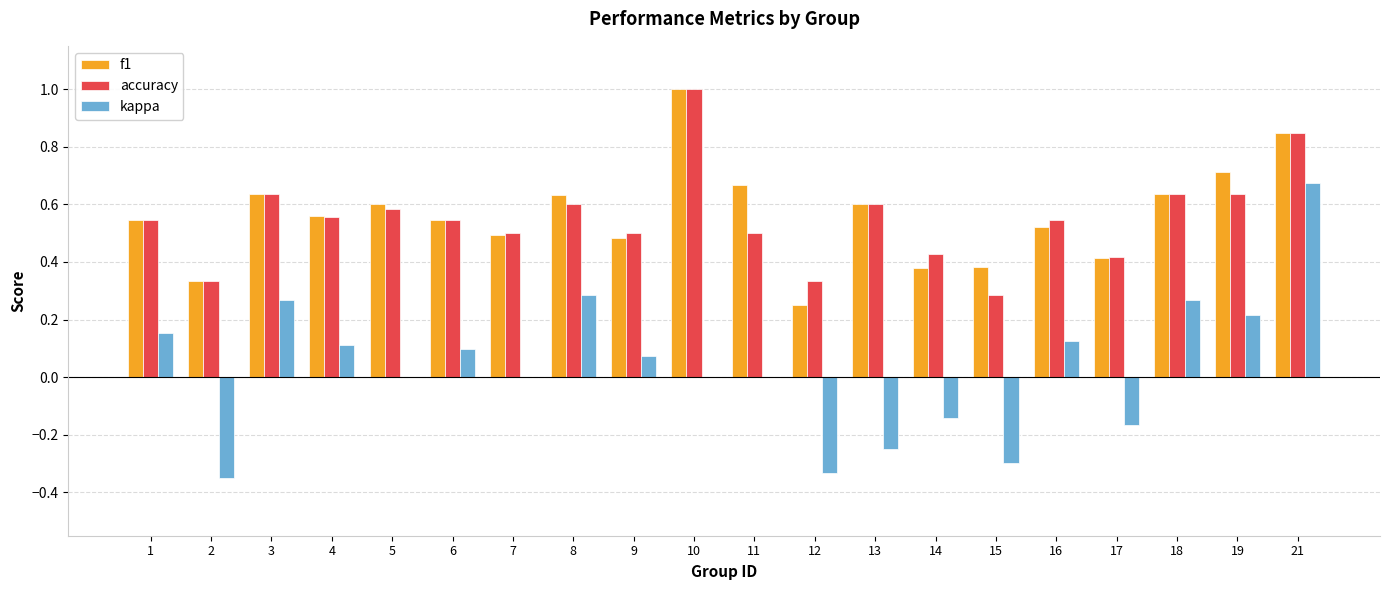

What is the greatest value displayed?

1.0